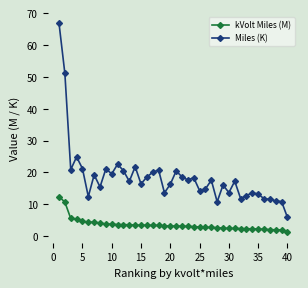

Is this an area chart (filled region under the line)?

No